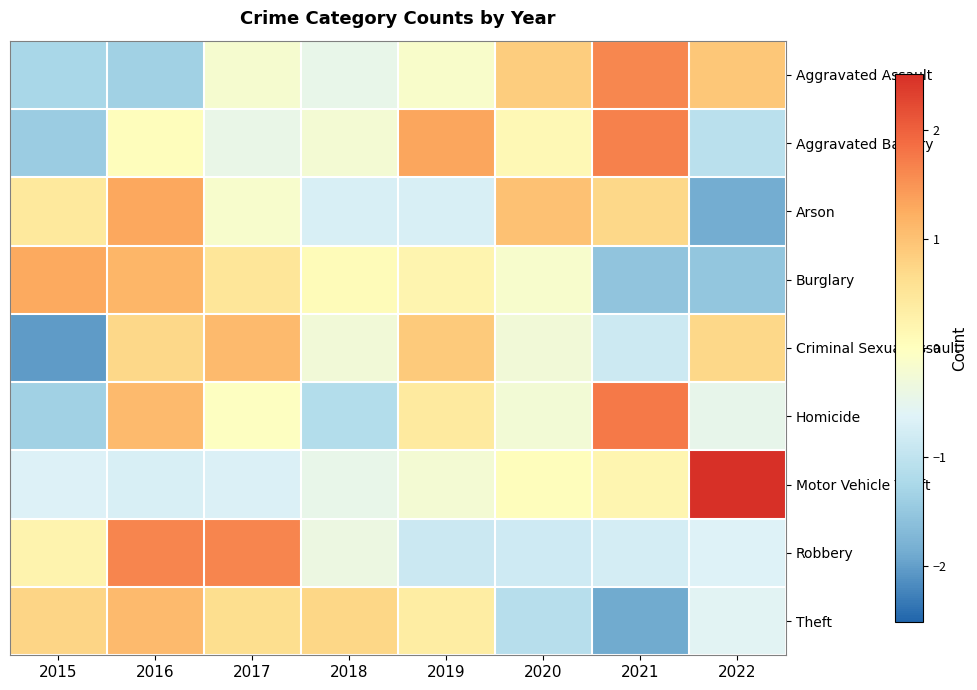

How many distinct data groups are displayed?

9